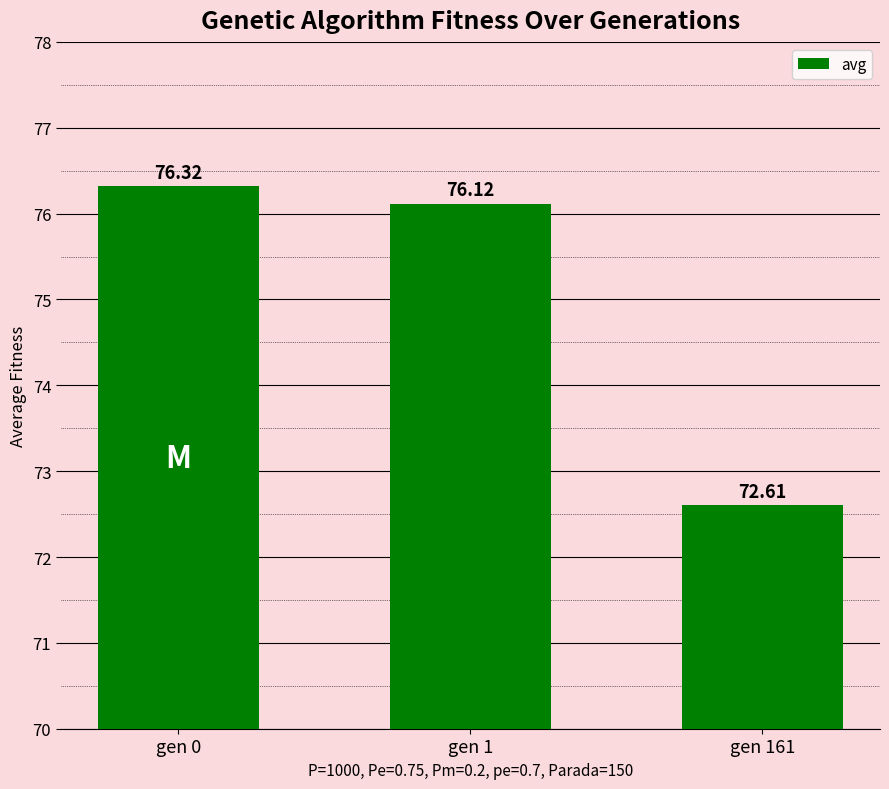

What is the sum of all values?

225.0